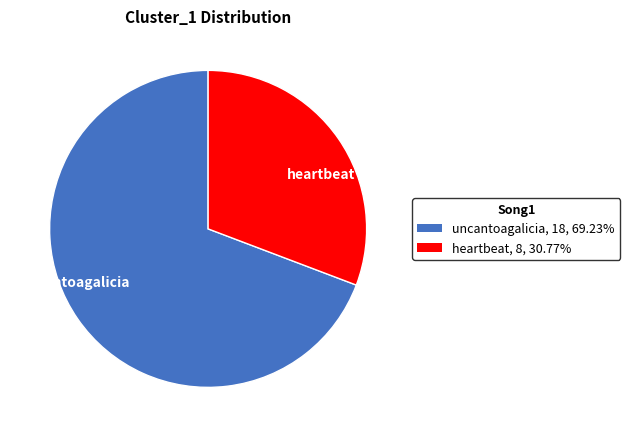

Is uncantoagalicia the majority of the pie?

Yes